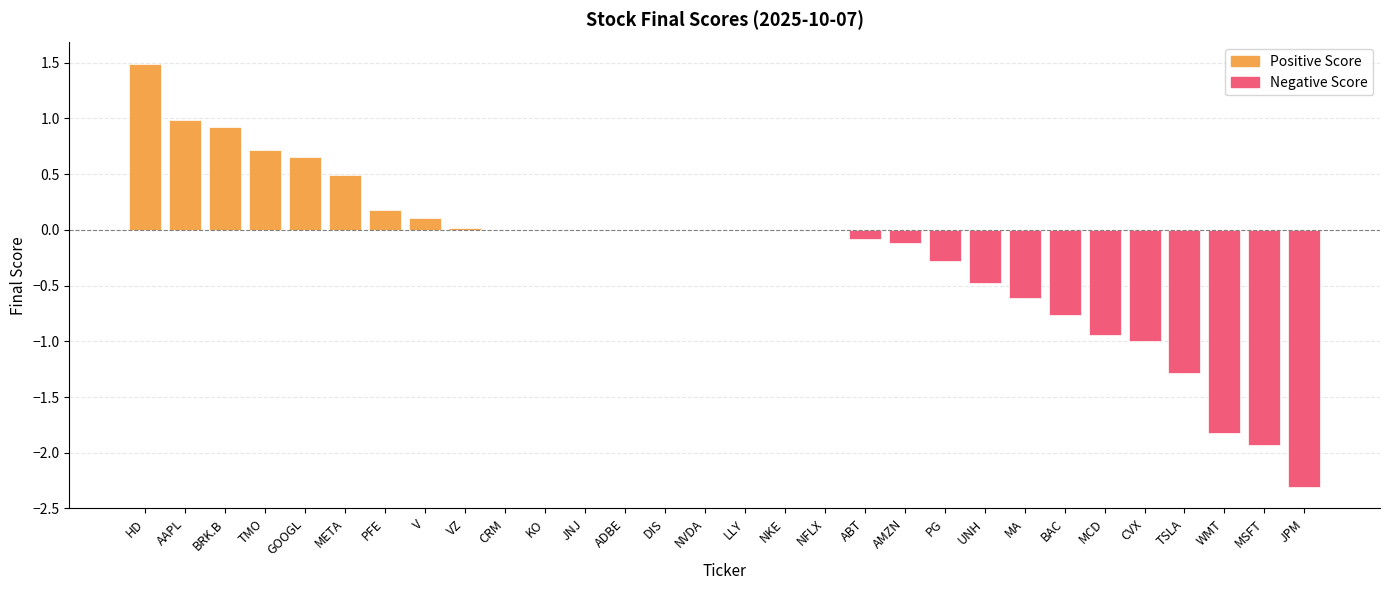

What is the sum of the values at ABT and BRK.B?

0.8